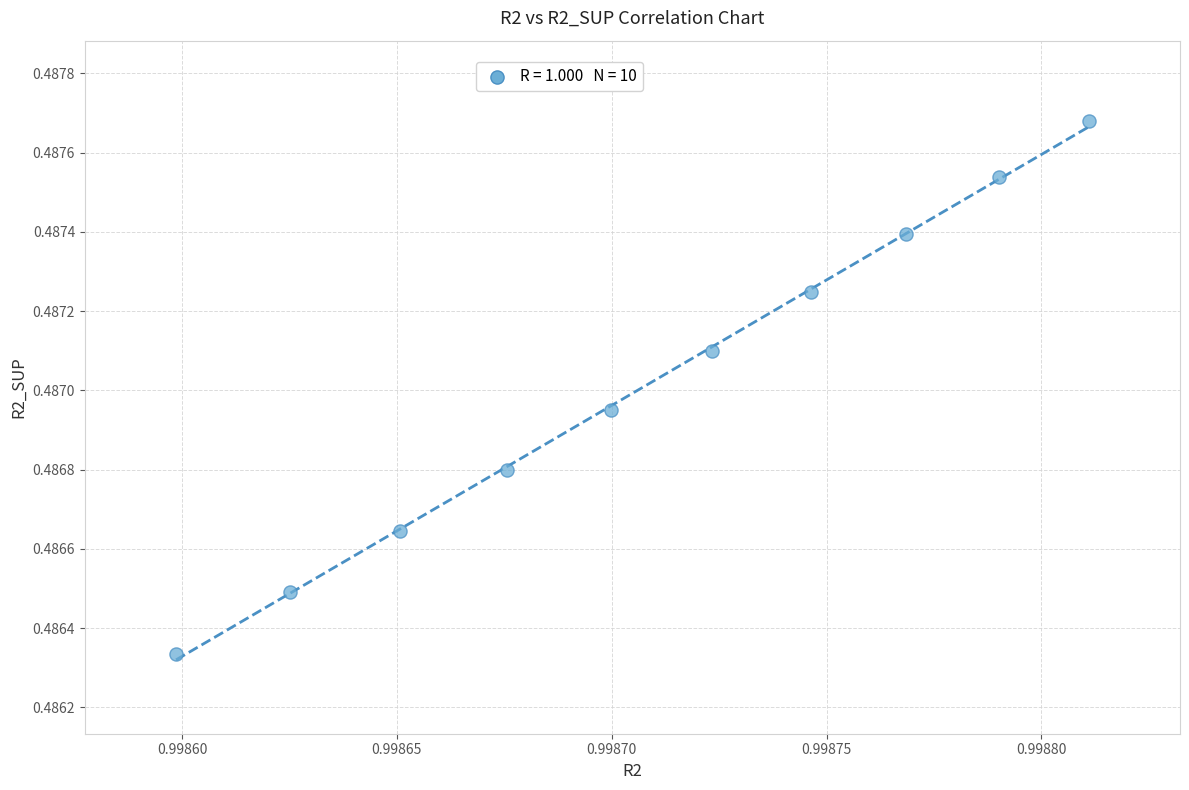

What is the average X value?

1.0